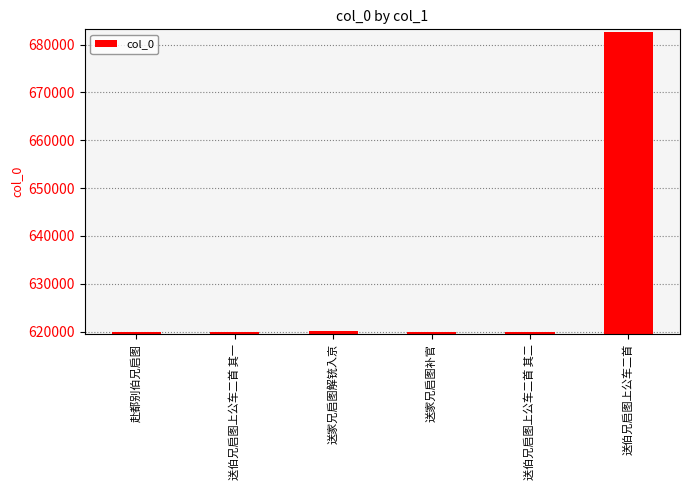

Does the chart contain any negative values?

No